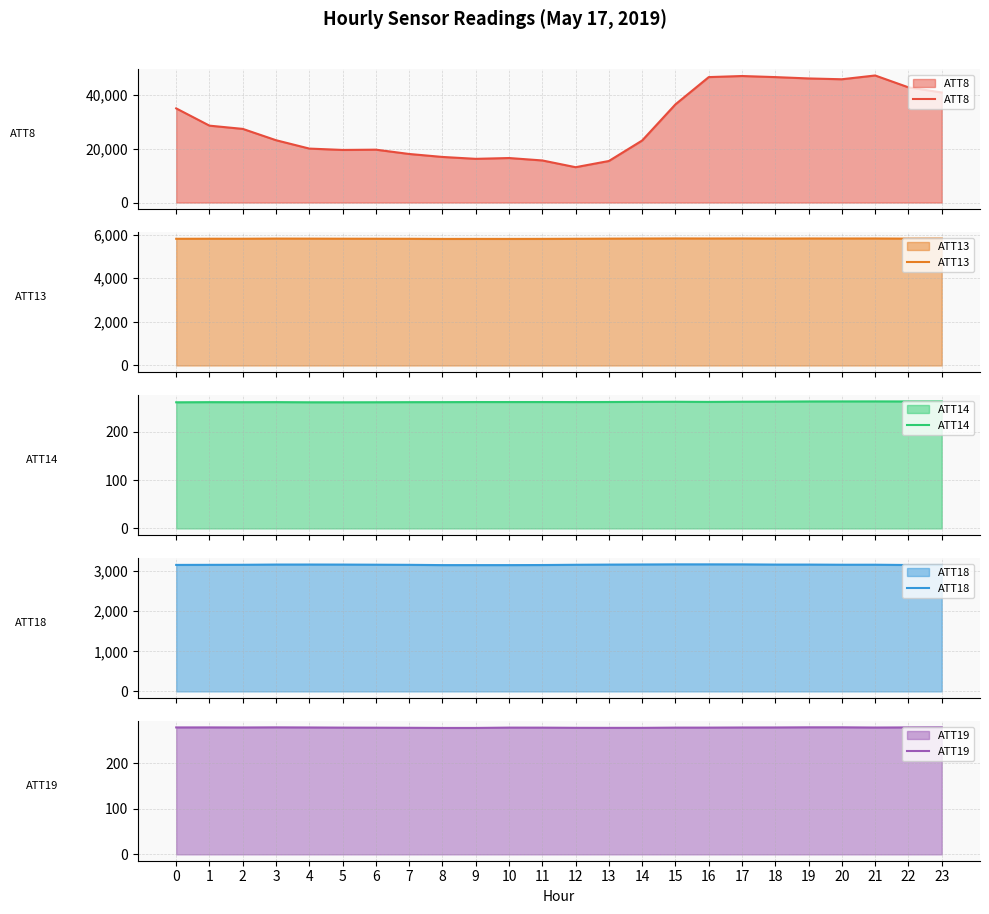

True or false: ATT13 has more than 2 points higher than both neighbors.

True